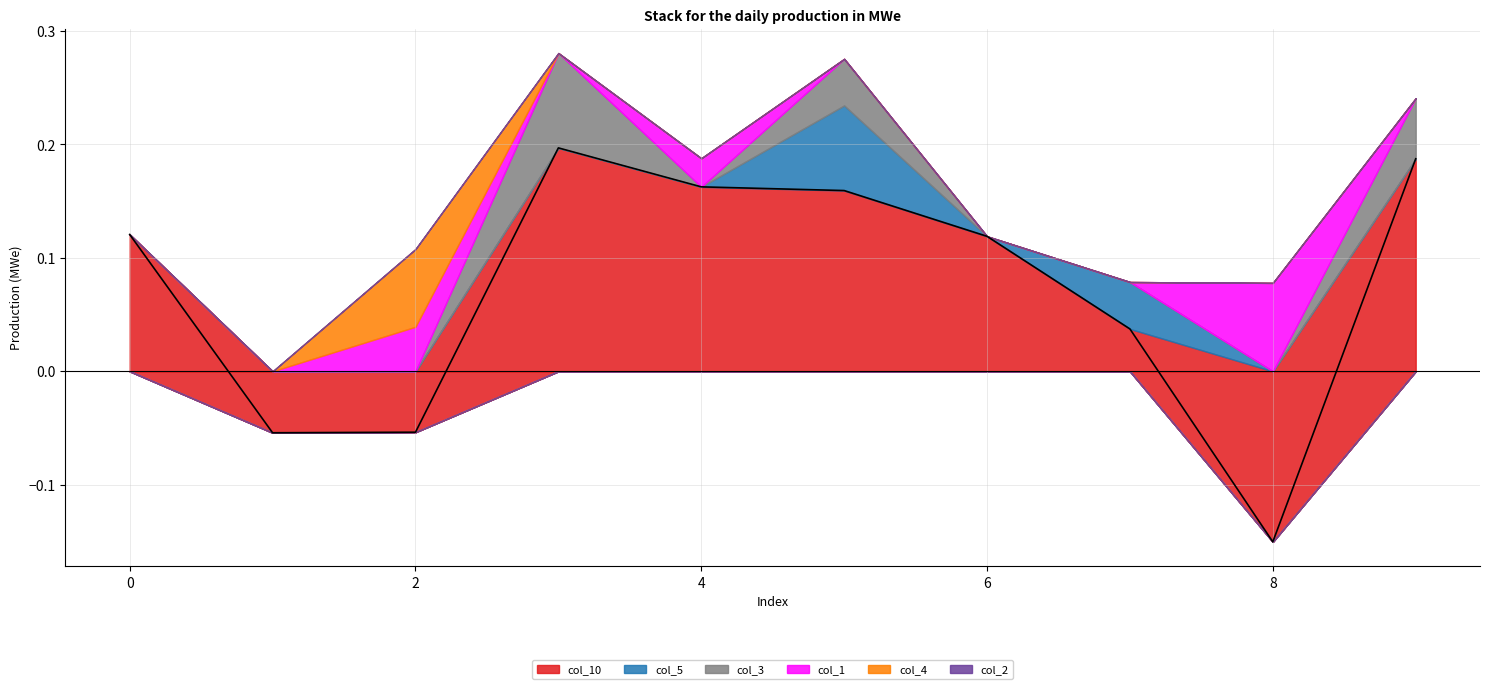

The col_1 series shows 0.0 at 4. True or false?

False